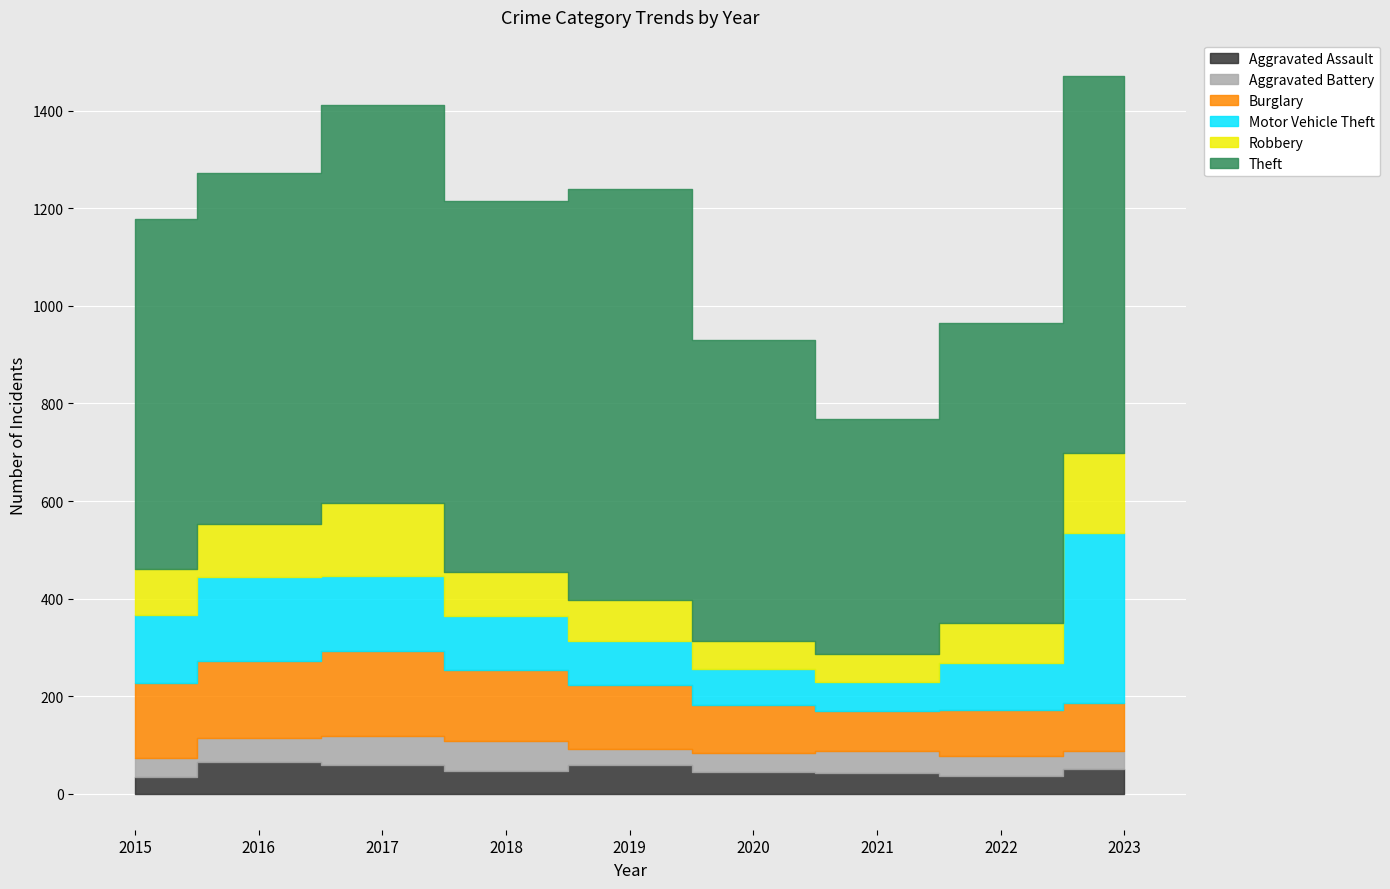

How many series are shown in this chart?

6